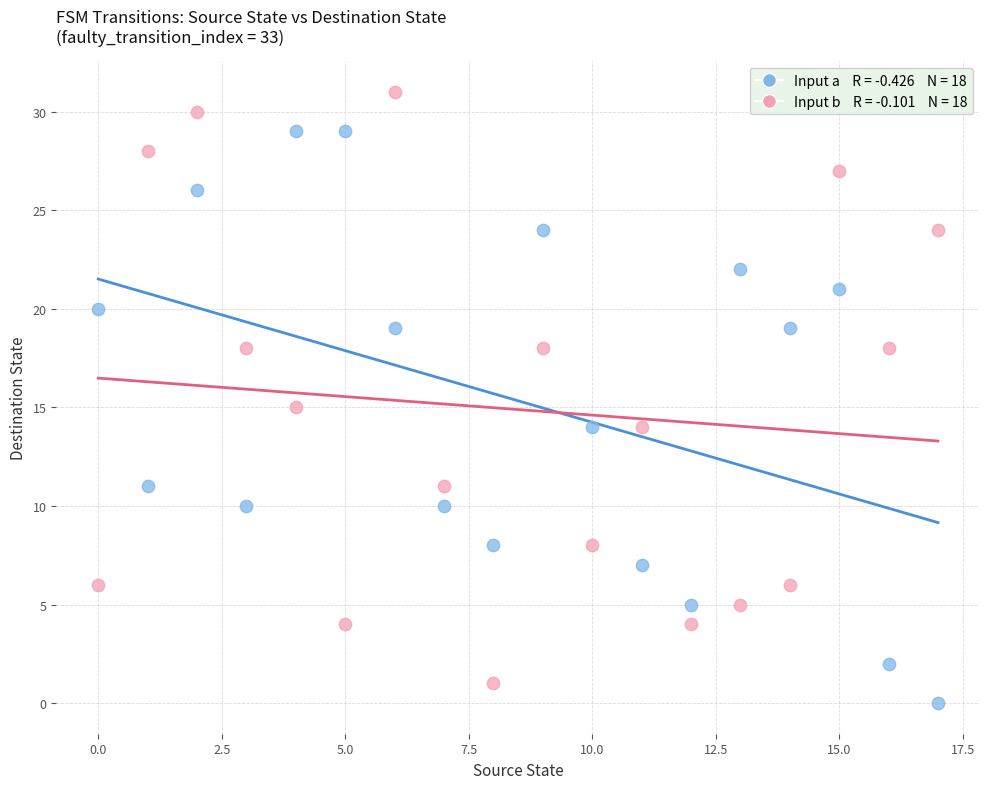

Across all data points, what is the range of Y values (max minus min)?

31